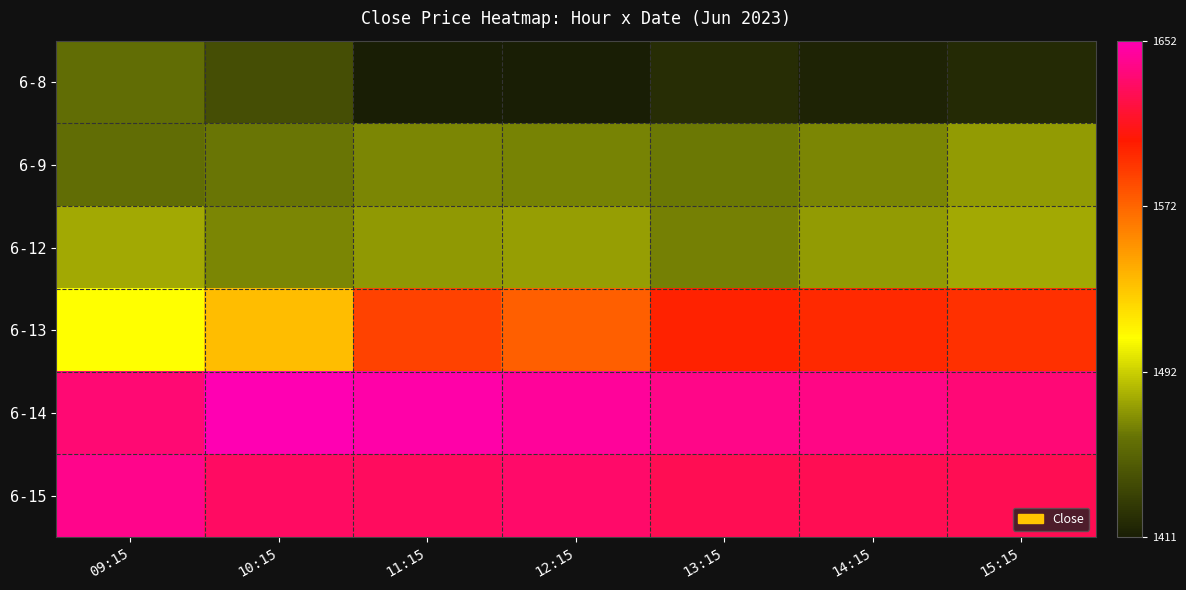

Which series has the largest total across all categories?

6-14